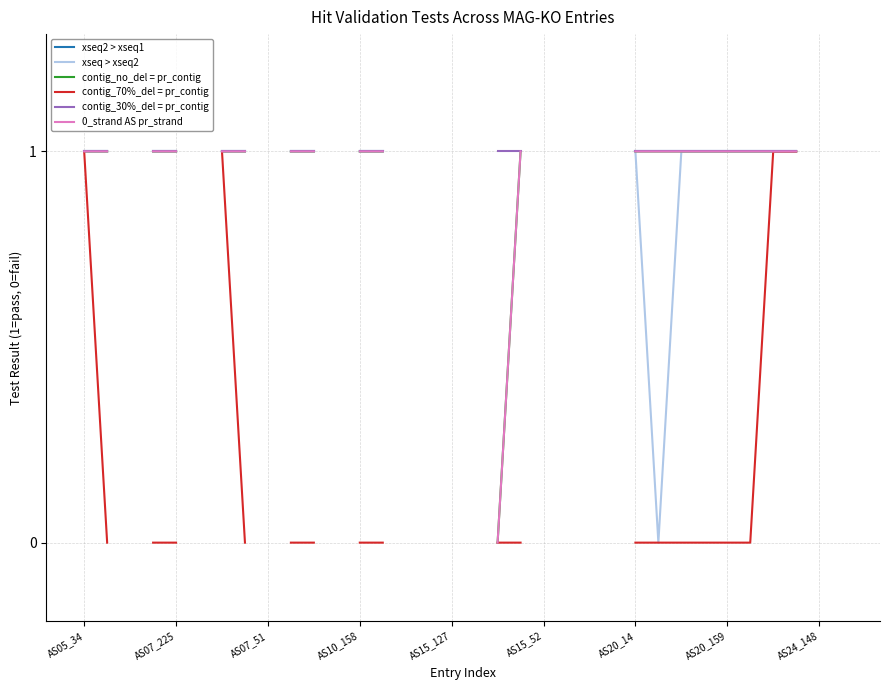

True or false: xseq > xseq2 and contig_70%_del = pr_contig intersect in this chart.

False